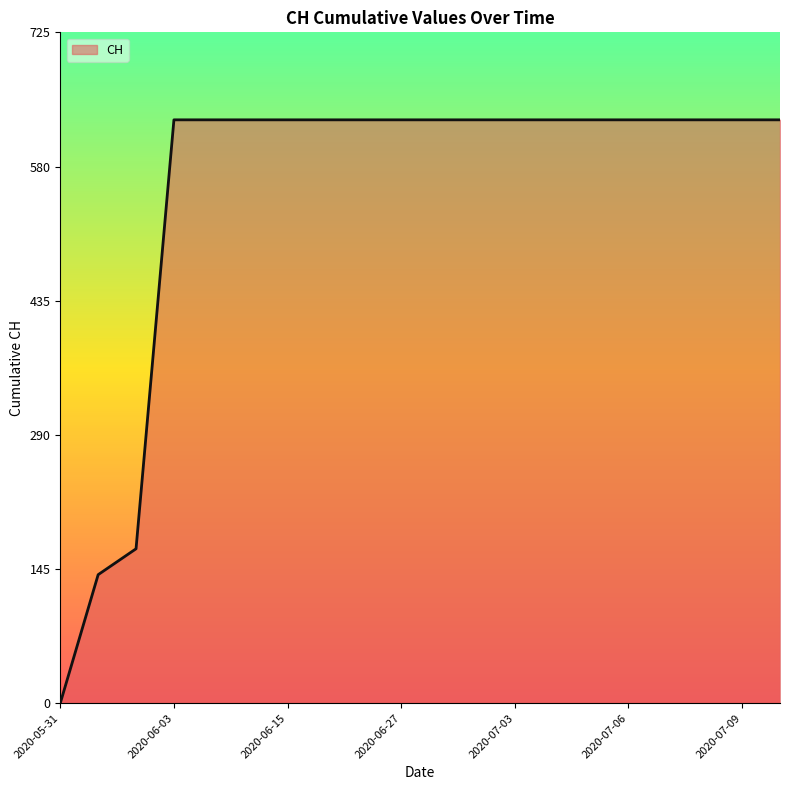

What is the greatest value displayed?

631